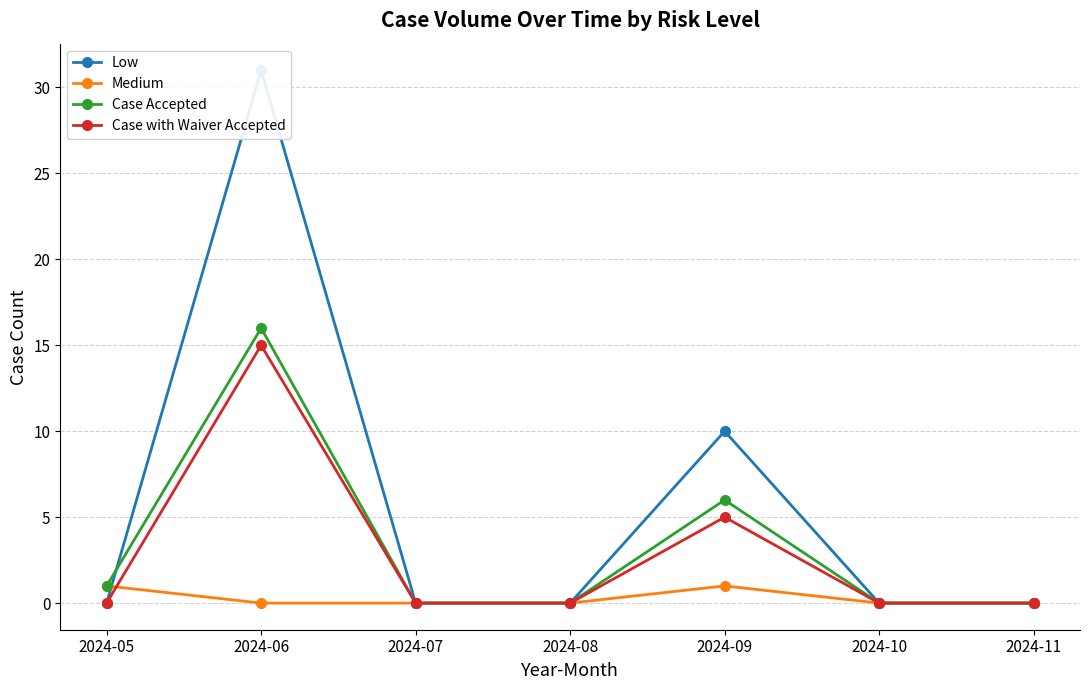

Between 2024-10 and 2024-06, which is larger?

2024-06